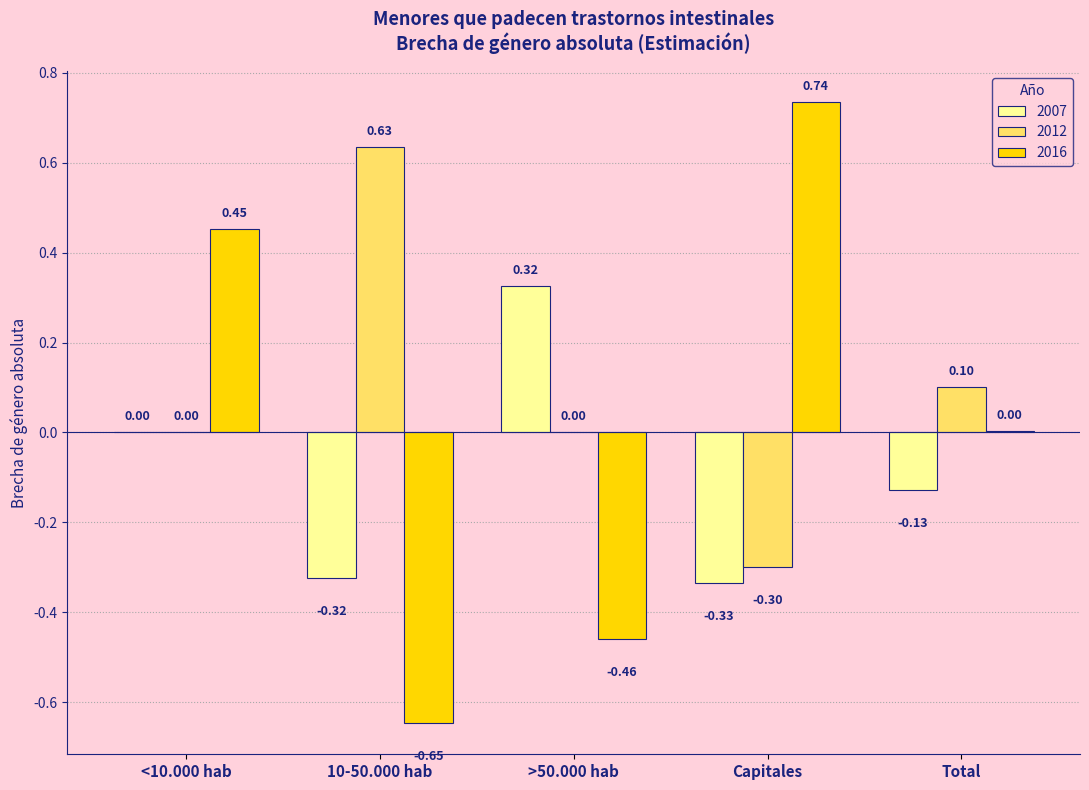

At which category does the chart reach its peak across all series?

Capitales